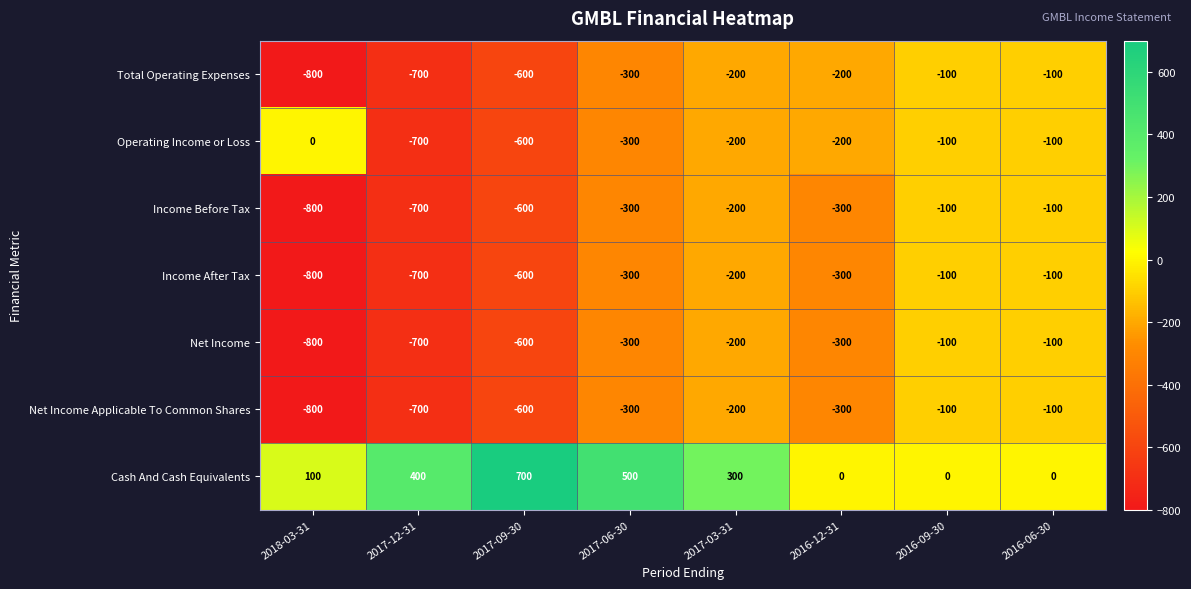

What is the spread (max minus min) of values at 2018-03-31?

900